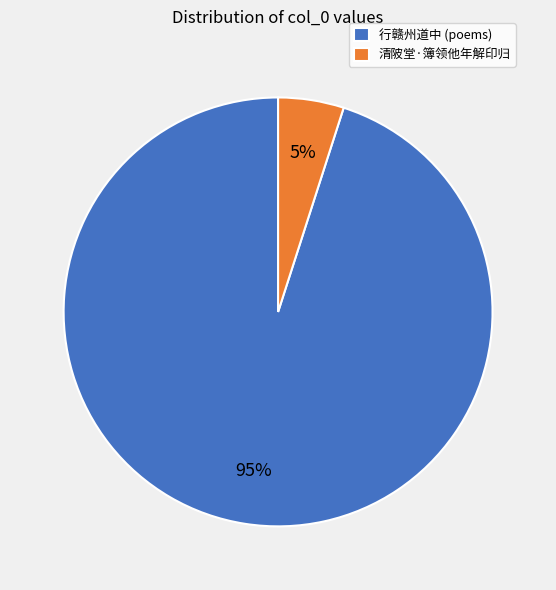

Between 清陂堂·簿领他年解印归 and 行赣州道中 (poems), which is larger?

行赣州道中 (poems)